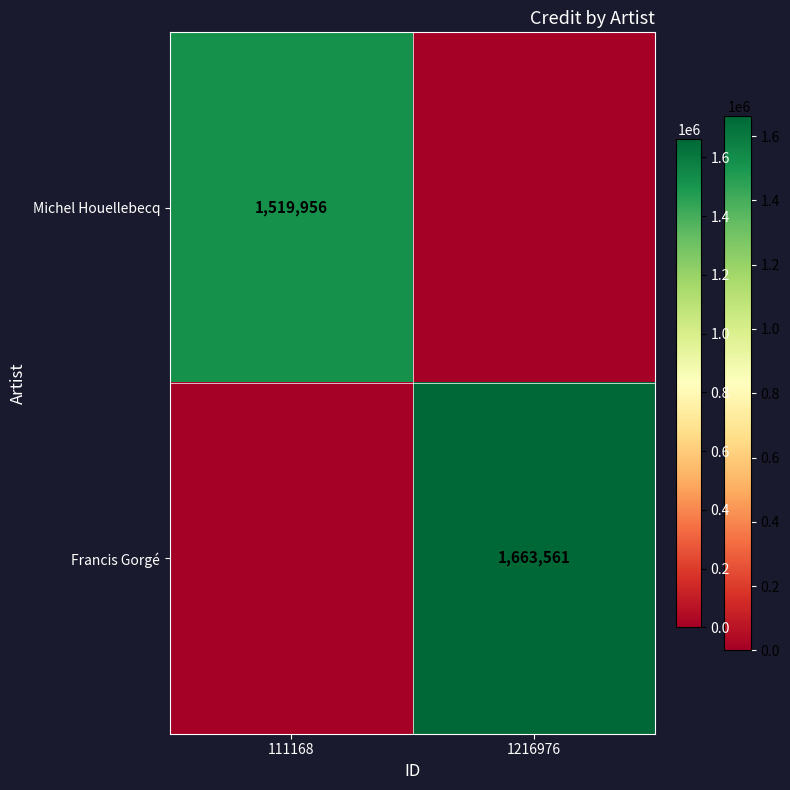

Is it true that Michel Houellebecq equals 1519956 at 111168?

True